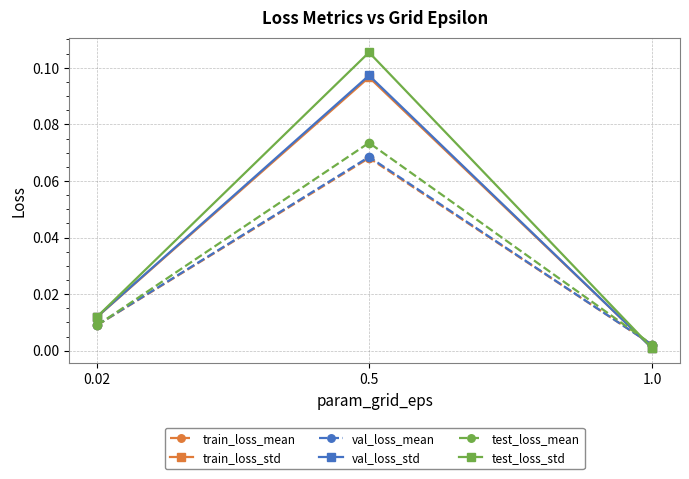

At which label is test_loss_std closest to 0?

1.0